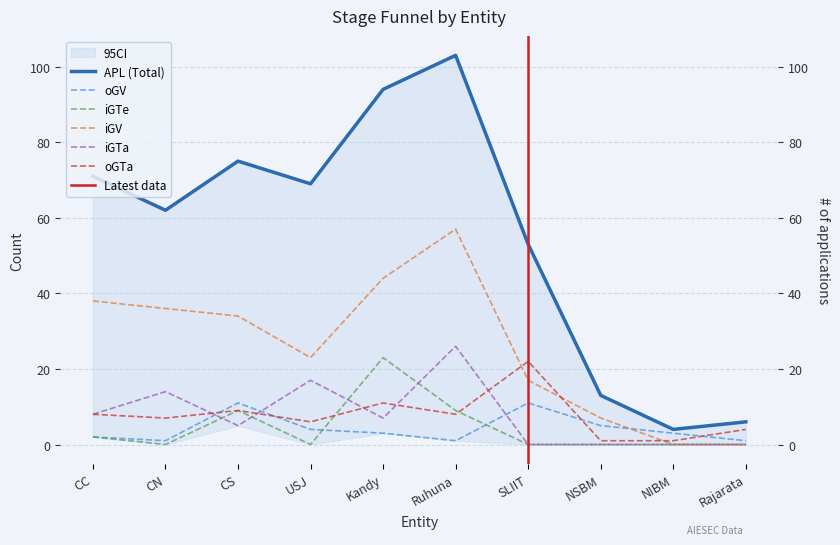

Read the oGV value at NIBM.

3